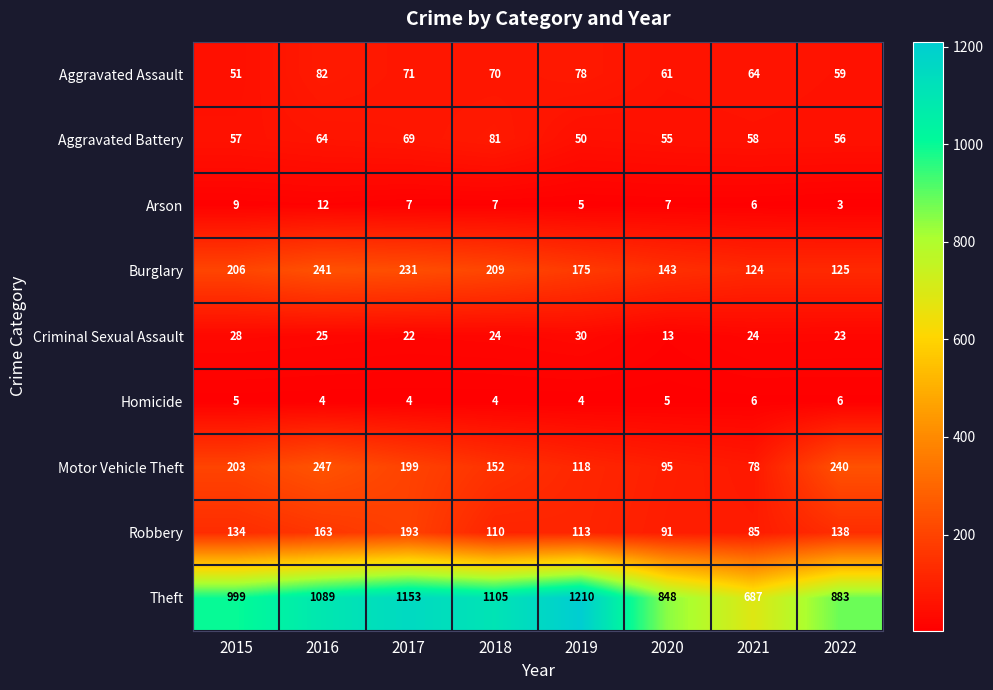

At which label does Criminal Sexual Assault reach its peak?

2019